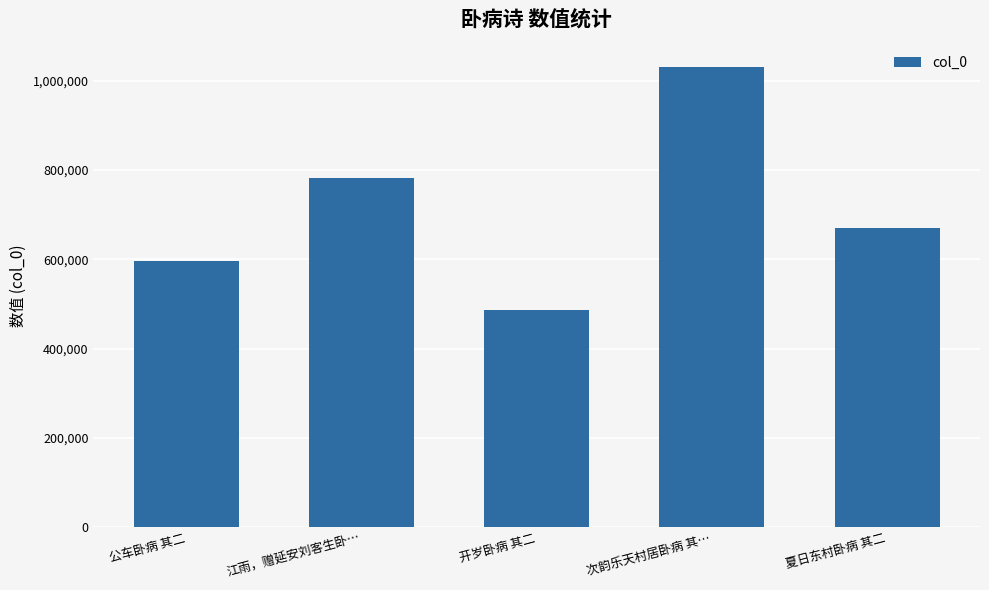

Between 江雨，赠延安刘客生卧… and 开岁卧病 其二, which is larger?

江雨，赠延安刘客生卧…